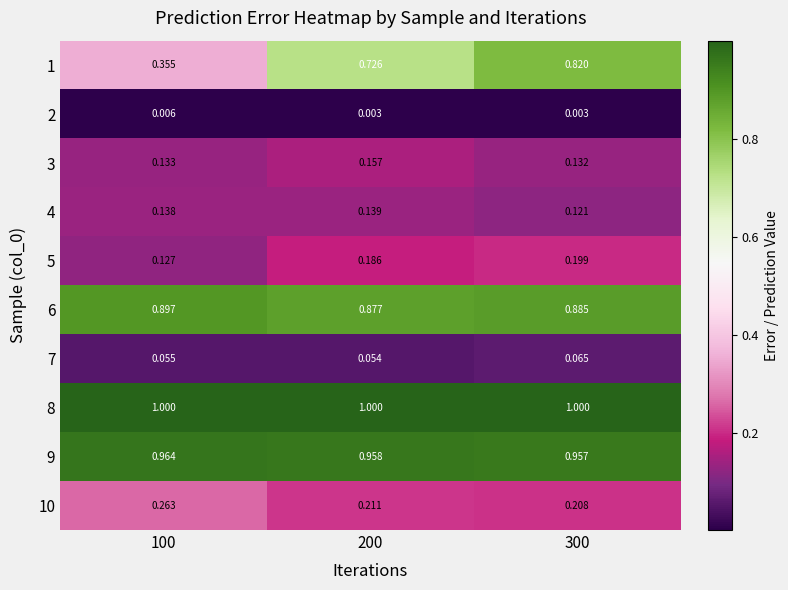

Which series has the largest total across all categories?

8